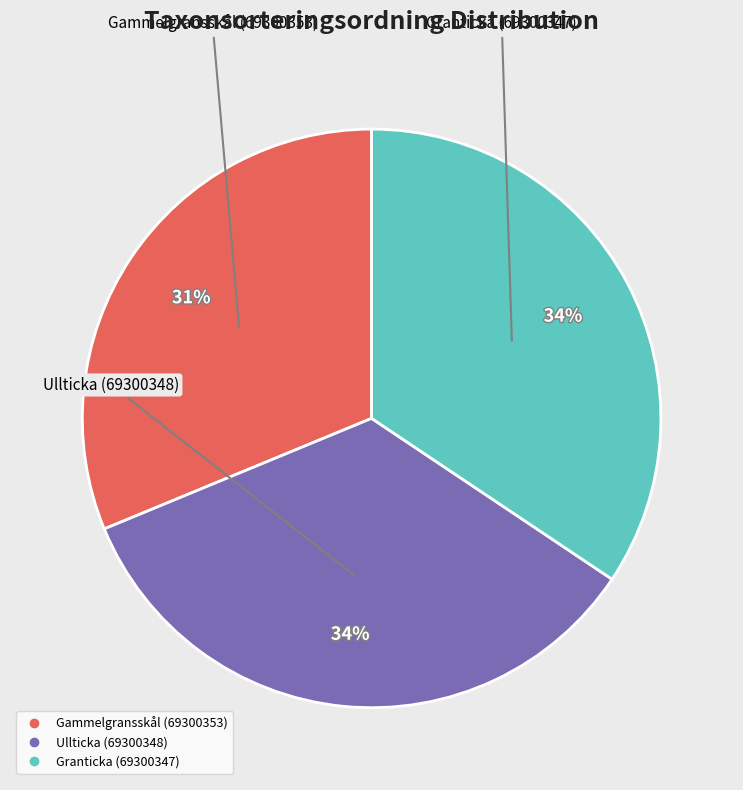

To the nearest percent, what is the difference between the Ullticka (69300348) and Gammelgransskål (69300353) slice percentages?

3%